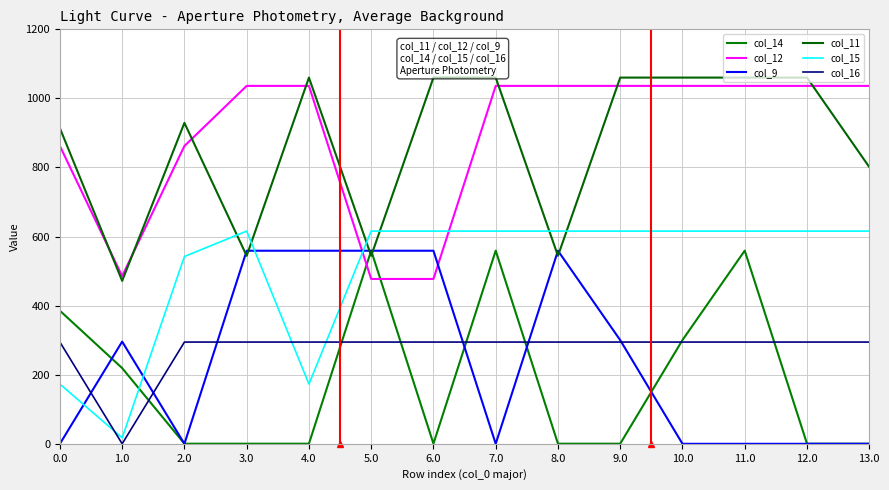

At 7.0, list the series in order from largest to smallest.

col_11, col_12, col_15, col_14, col_16, col_9